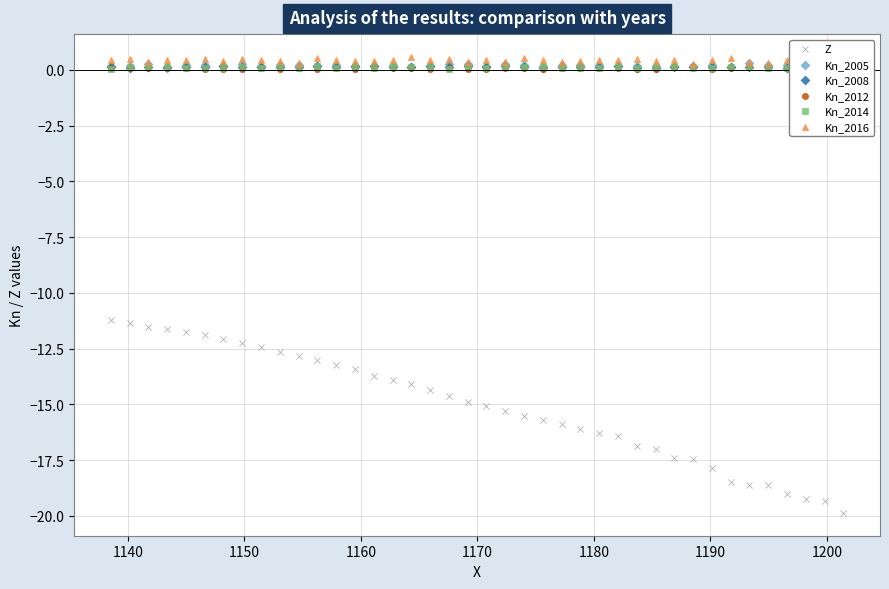

Is the value of Kn_2014 at 35 greater than the value of Kn_2005 at 38?

No